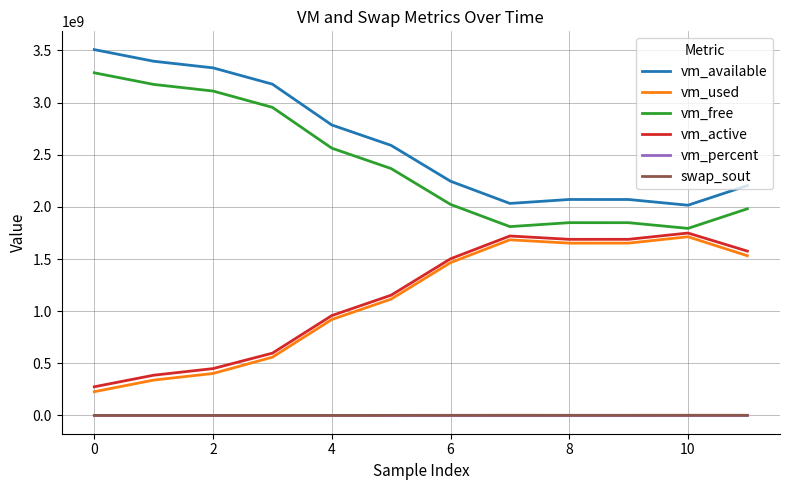

Which series has the largest total across all categories?

vm_available